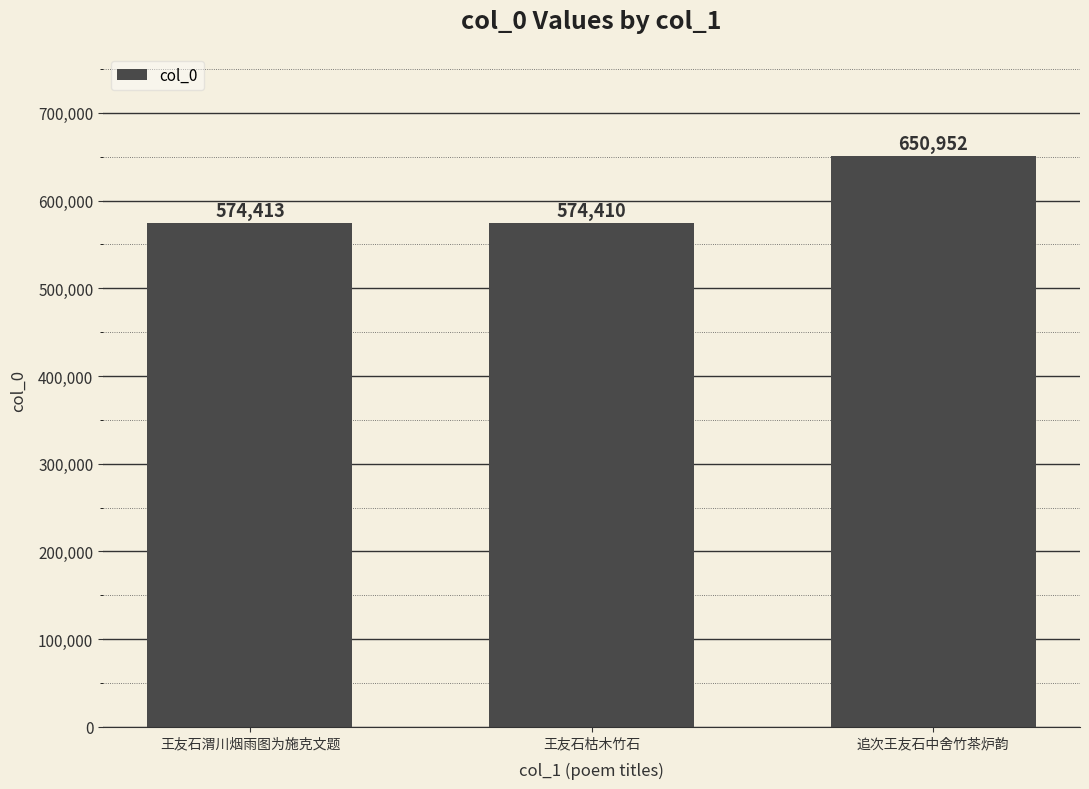

List the labels in order of value, smallest first.

王友石枯木竹石, 王友石渭川烟雨图为施克文题, 追次王友石中舍竹茶炉韵